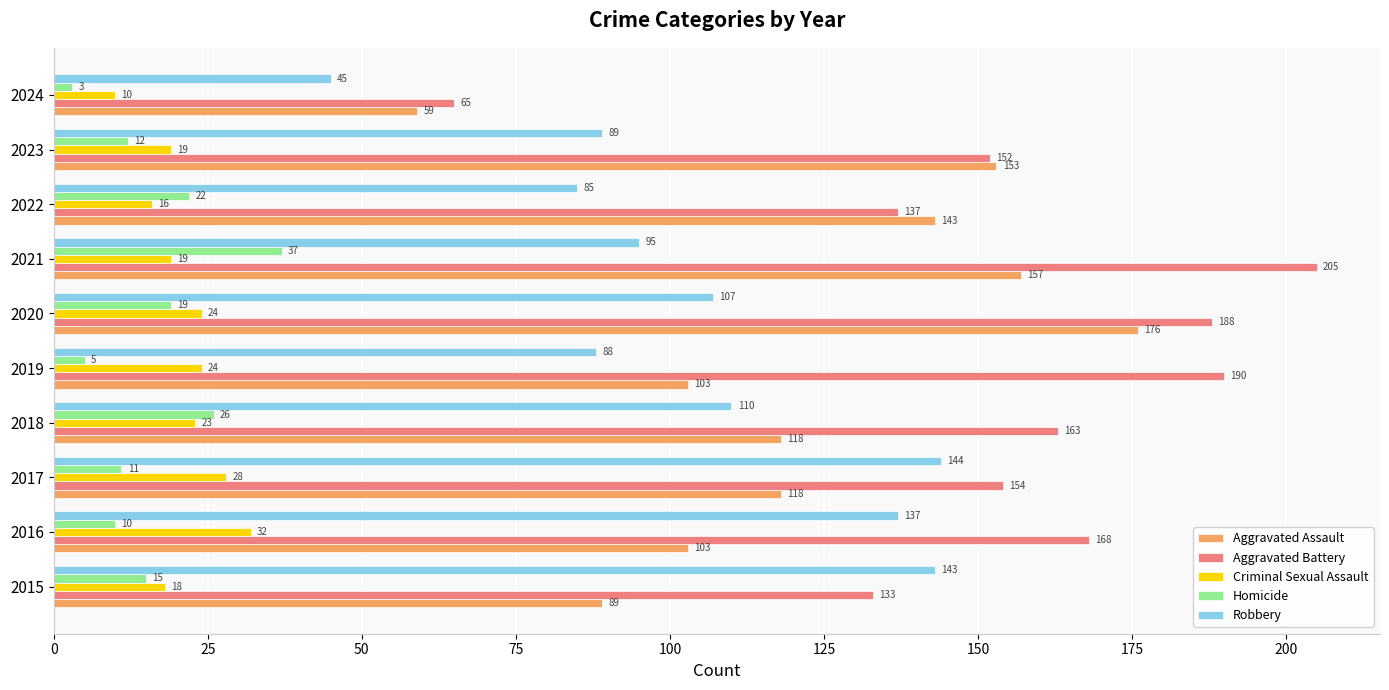

Where is Homicide nearest to the value 20?

2020